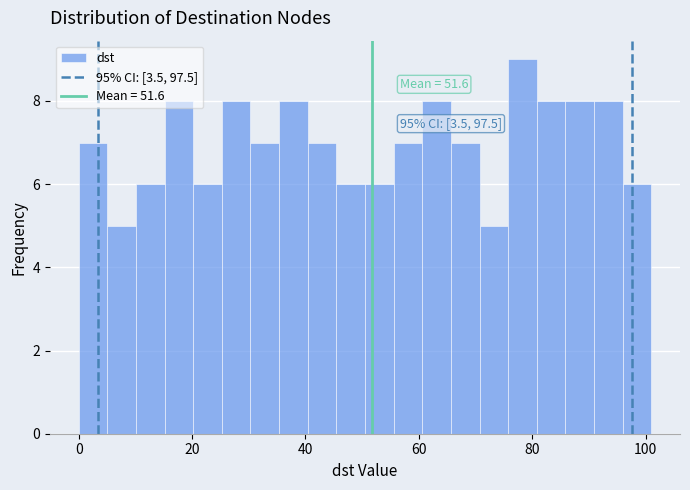

Around what value on the x-axis is the tallest bar? Give the approximate position of its centre, as read against the axis.

78